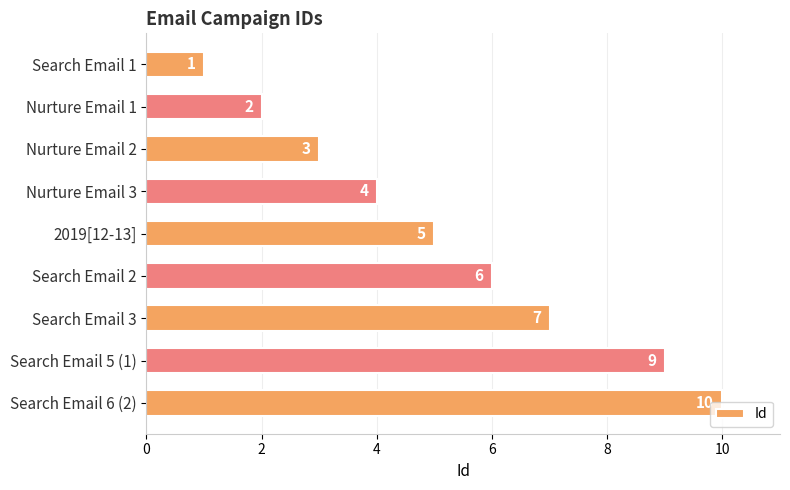

Does the chart contain any negative values?

No